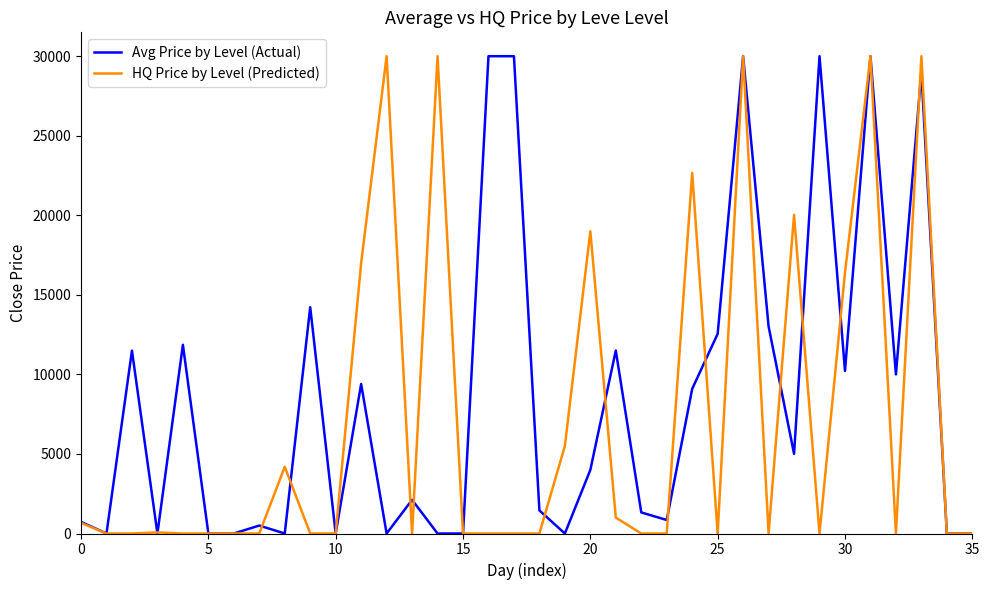

Which series has the largest total across all categories?

Avg Price by Level (Actual)